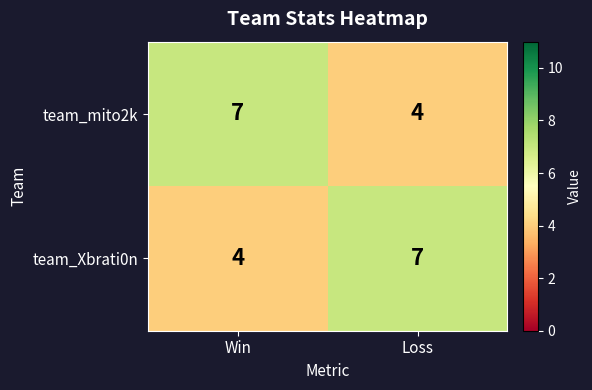

What is the difference between the maximum and minimum values in the team_mito2k series?

3